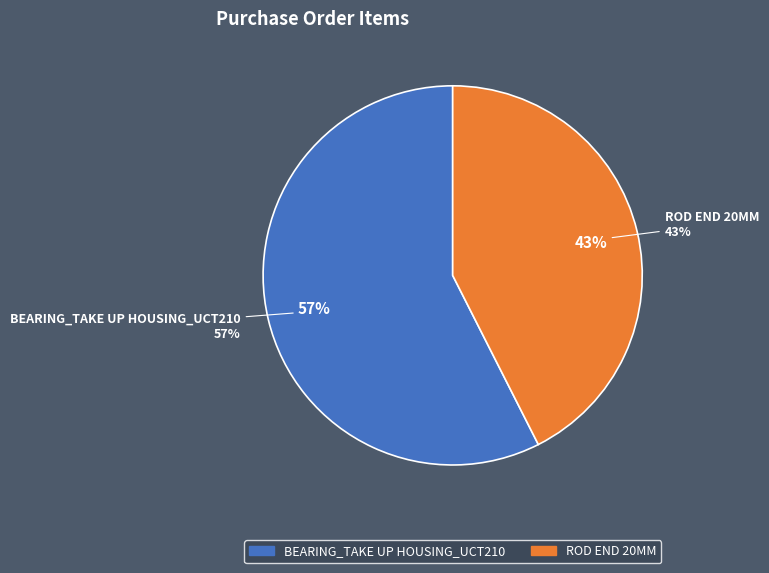

Is it true that BEARING_TAKE UP HOUSING_UCT210 is 72% of the pie?

False